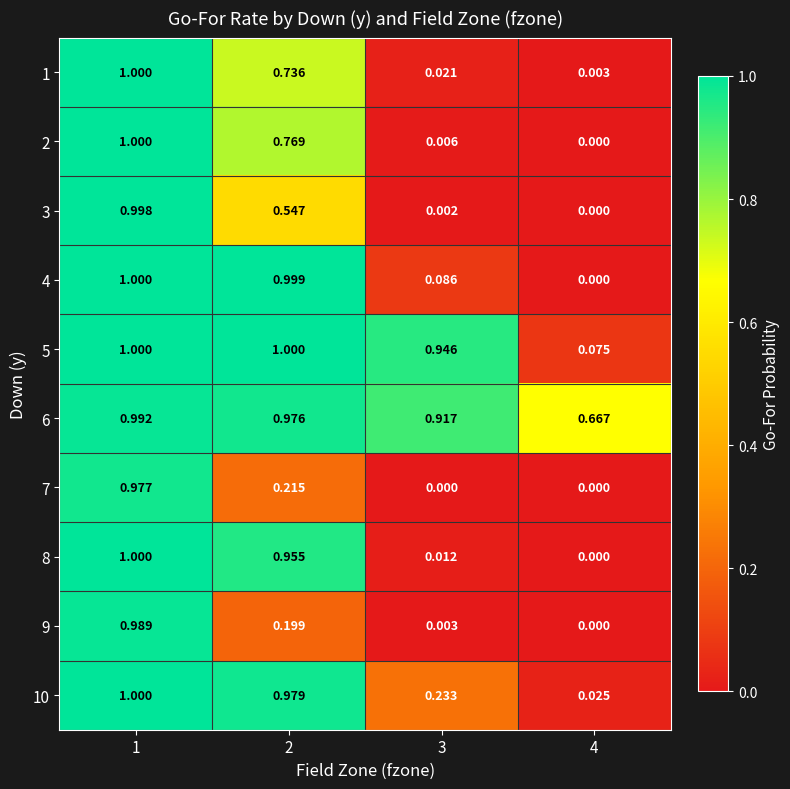

Is the value of 5 at 2 greater than the value of 6 at 2?

Yes